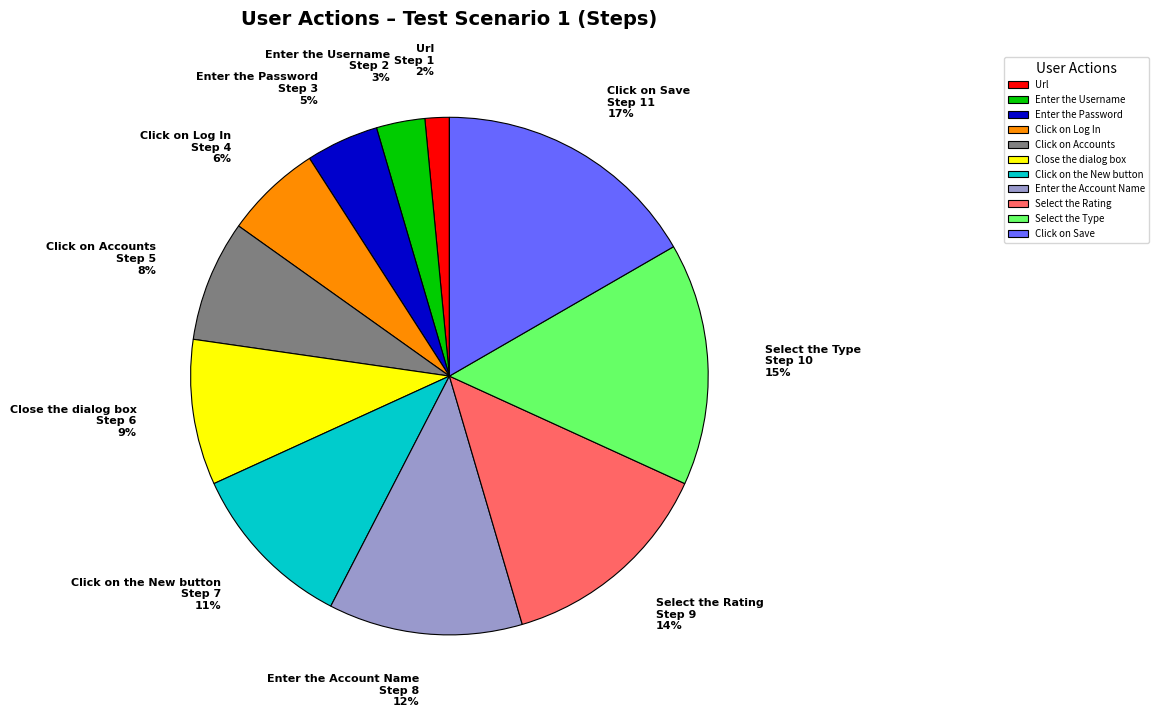

To the nearest percent, what percentage of the pie is Select the Rating?

14%